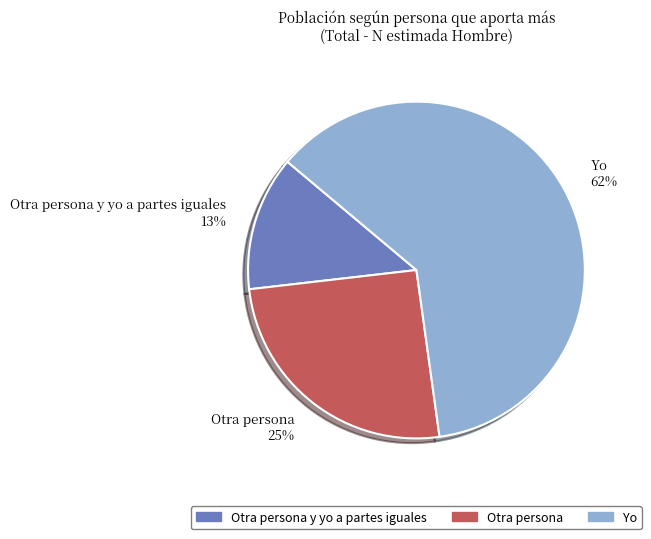

How many segments does this pie chart have?

3